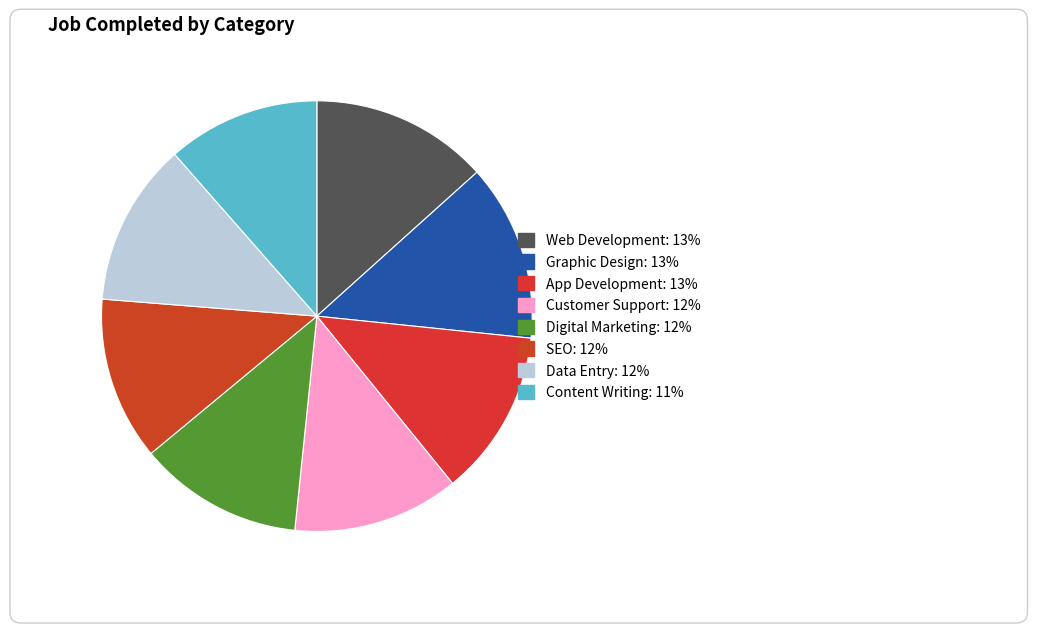

To the nearest percent, what is the difference between the Digital Marketing and Web Development slice percentages?

1%